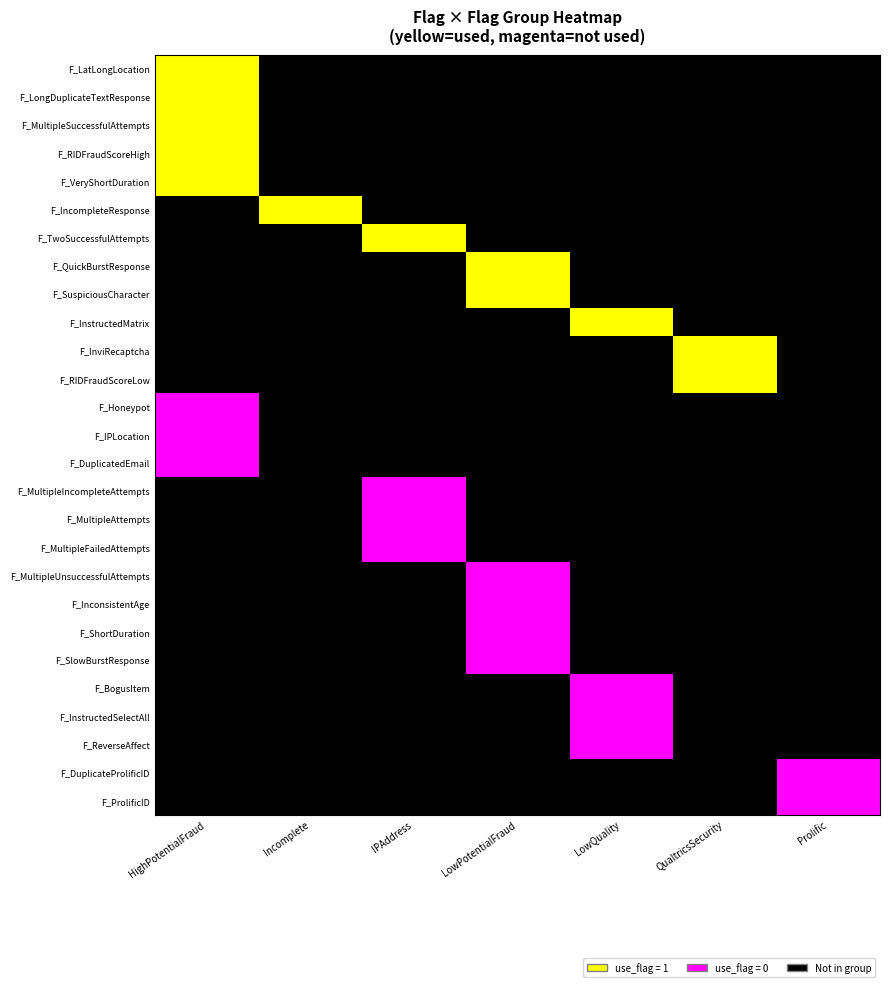

What is the total value across all series at LowPotentialFraud?

10